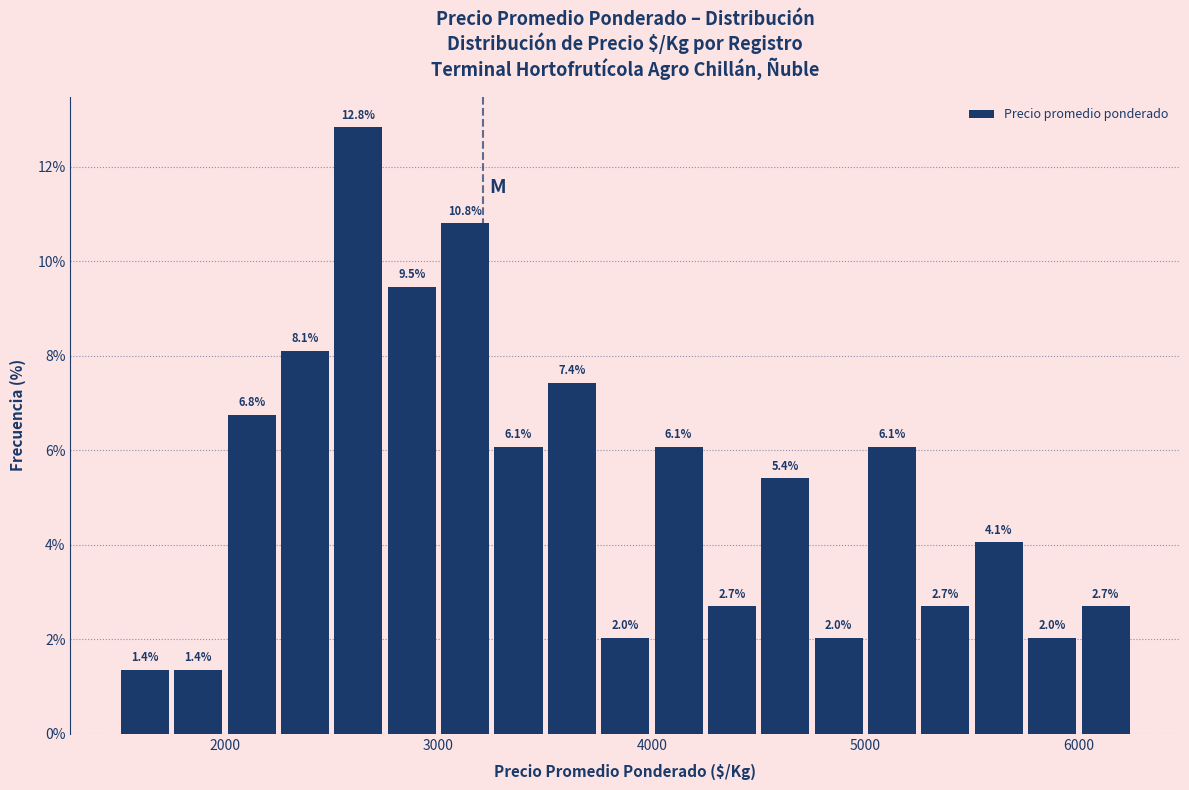

Read against the x-axis, roughly where is the centre of the tallest bar?

2600